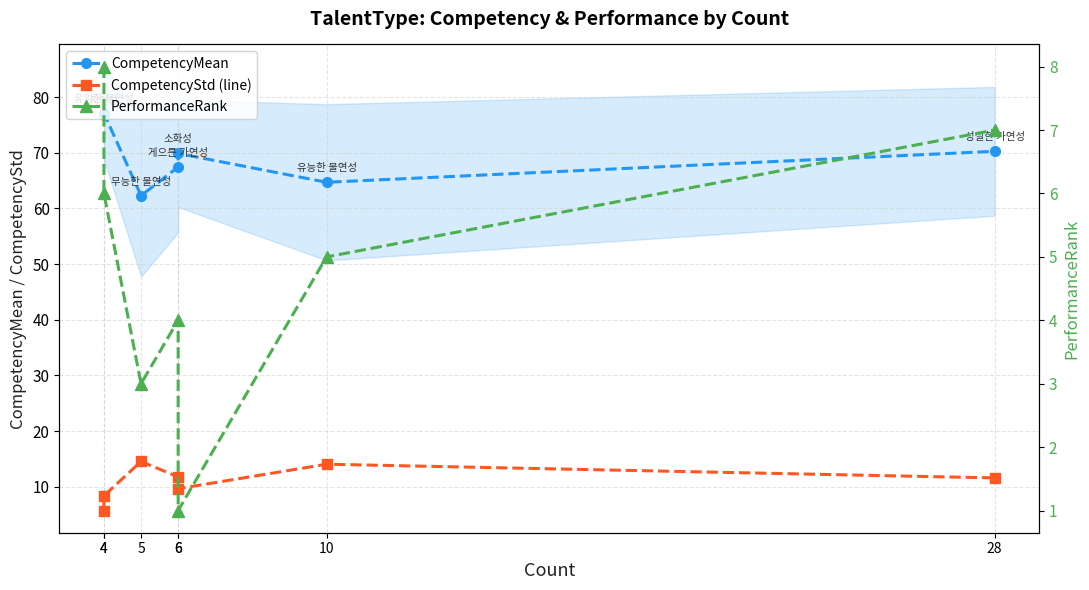

The value of CompetencyMean at 6 is 69.9. True or false?

True